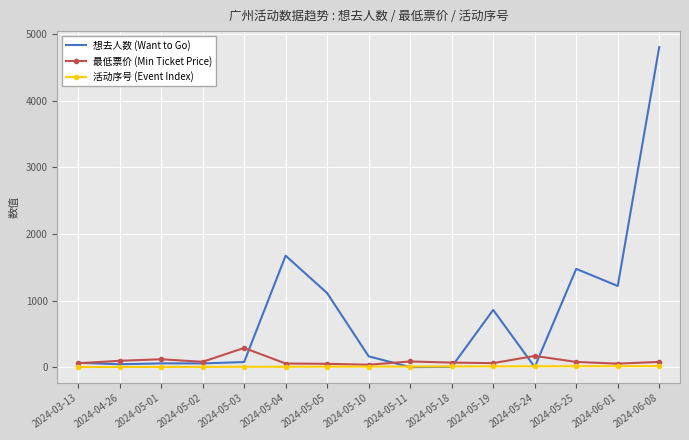

Count the number of data series in this chart.

3